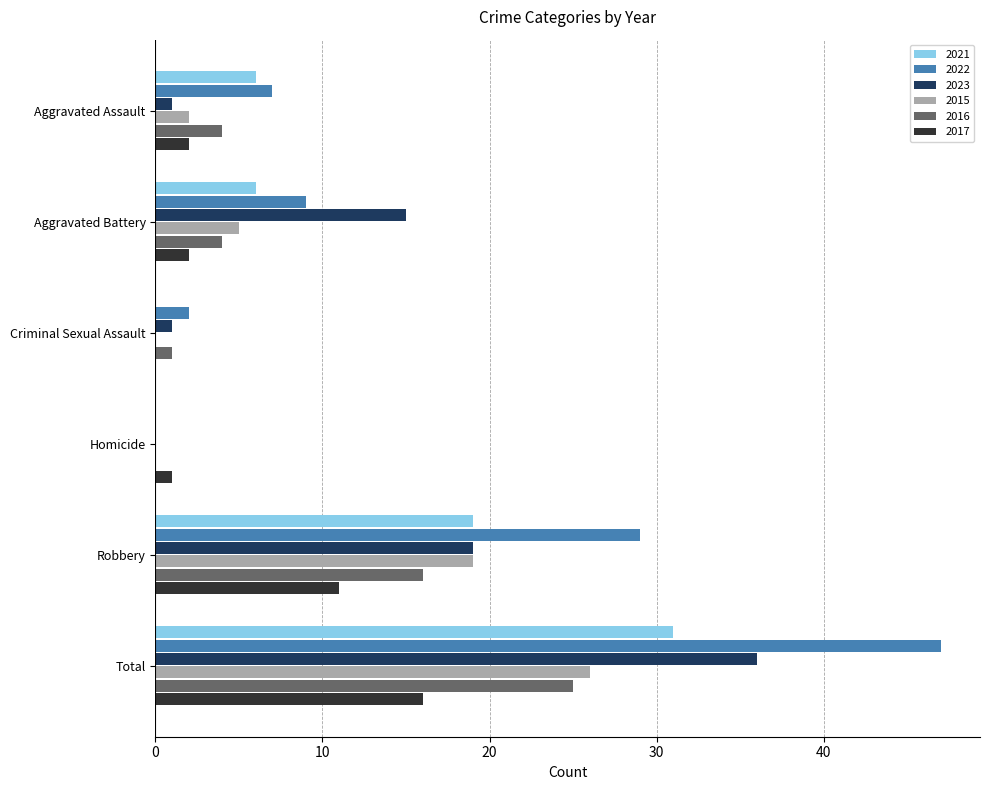

What is the average value of the 2021 series?

10